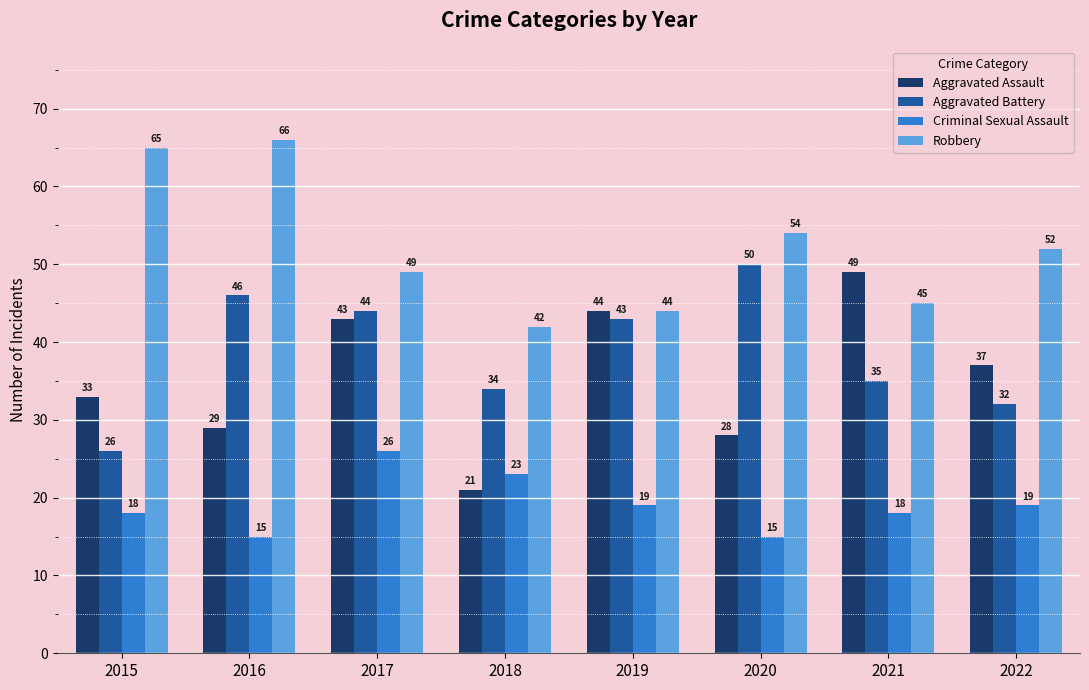

Where does the Robbery series first go above 52?

2015